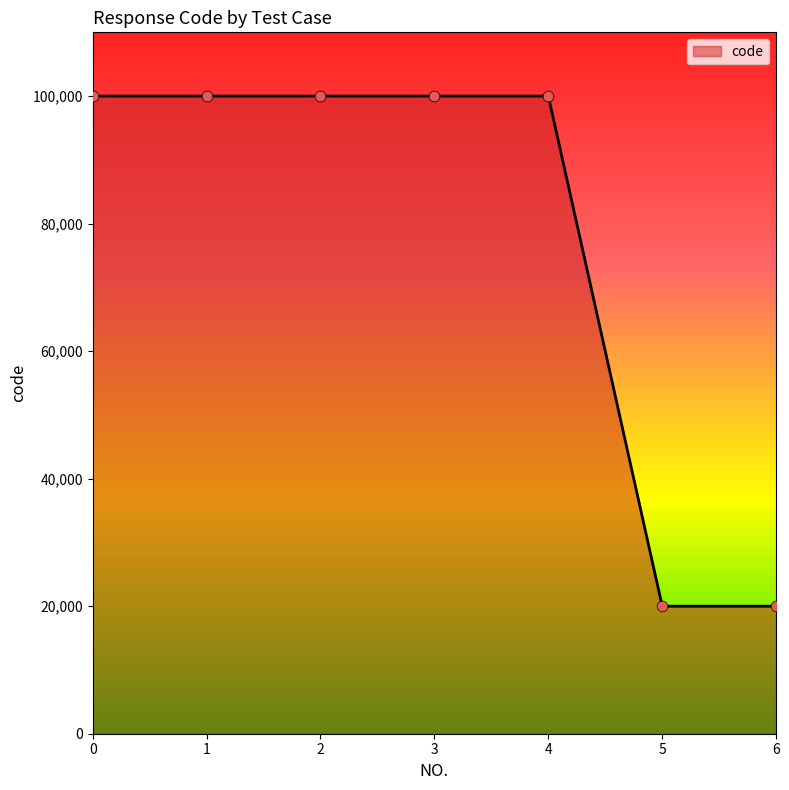

What is the change in value from 2 to 5?

-80004